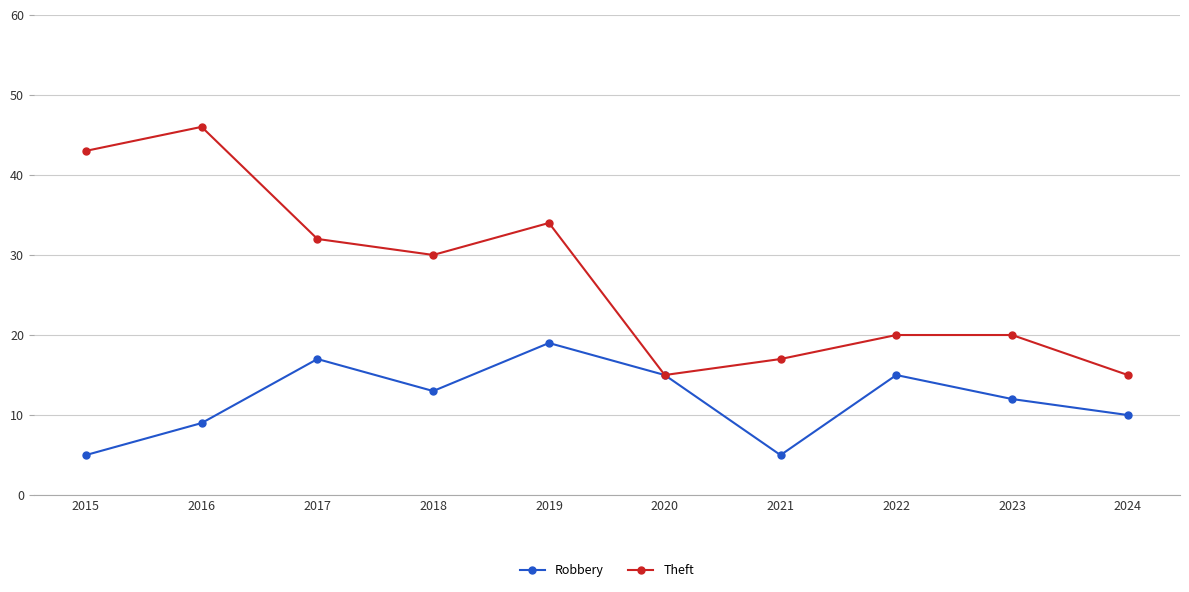

How many interior local peaks does the Robbery series have?

3